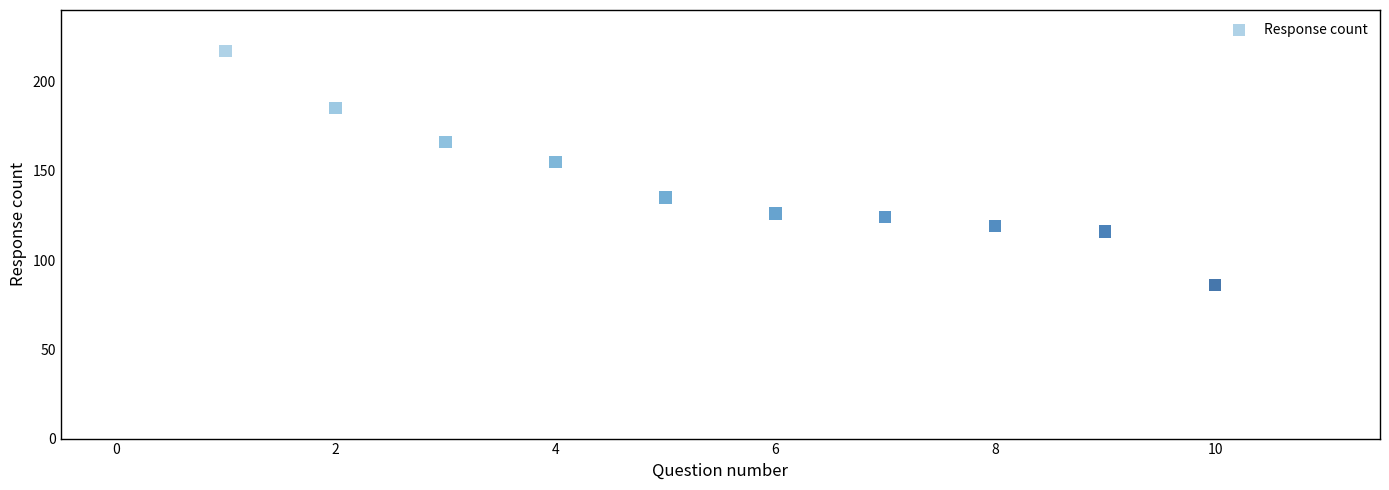

What is the average Y value?

143